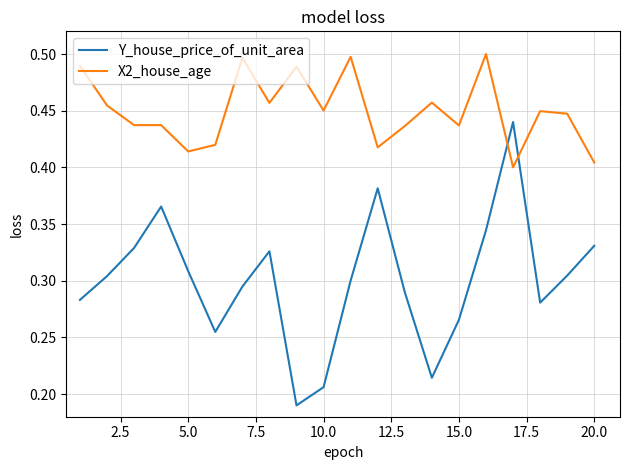

List the series in order of their overall mean, highest first.

X2_house_age, Y_house_price_of_unit_area